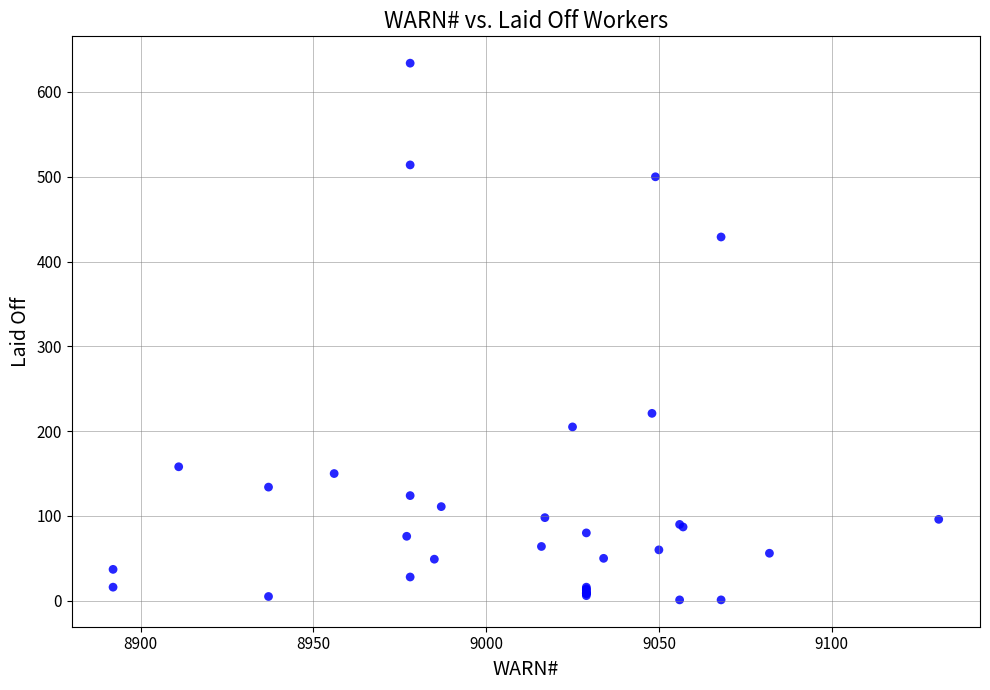

What Y value in the scatter plot is closest to 317?

221